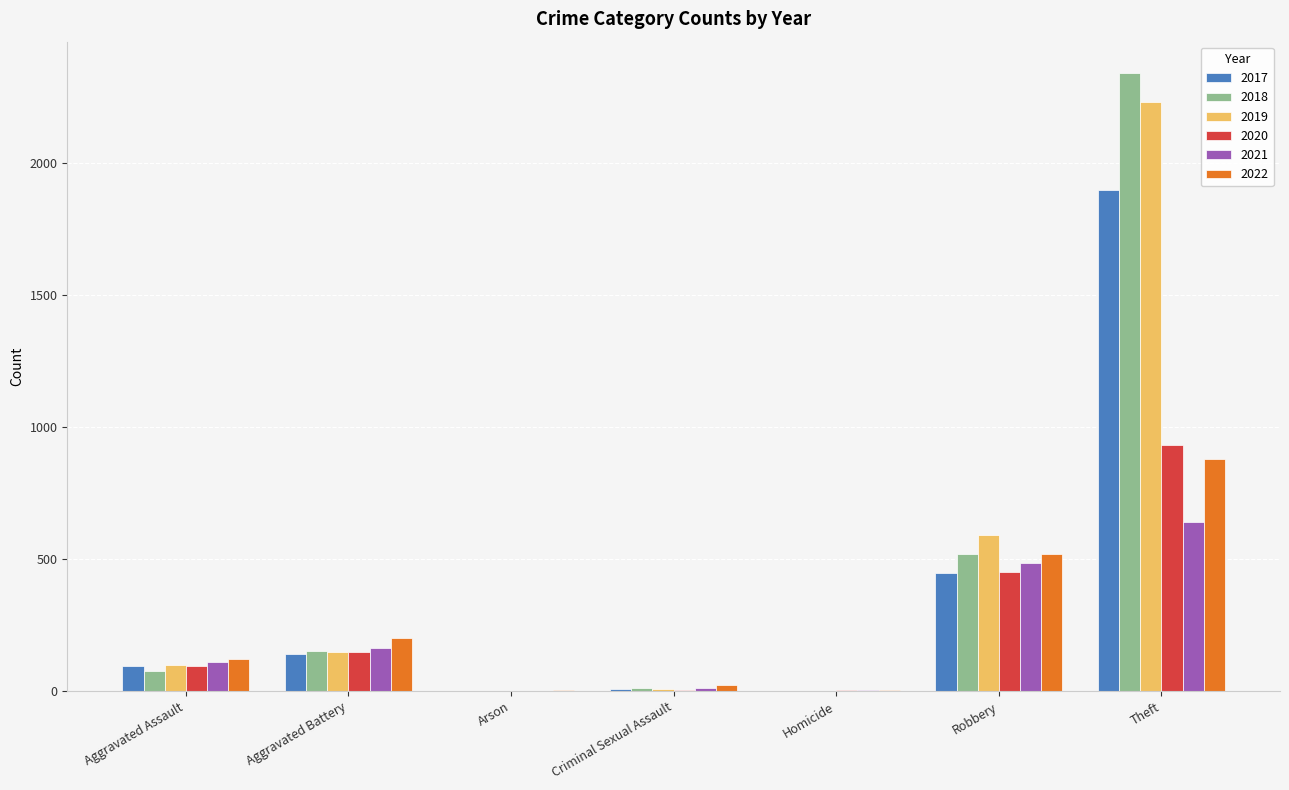

What is the sum of the 2021 values at Homicide and Theft?

646